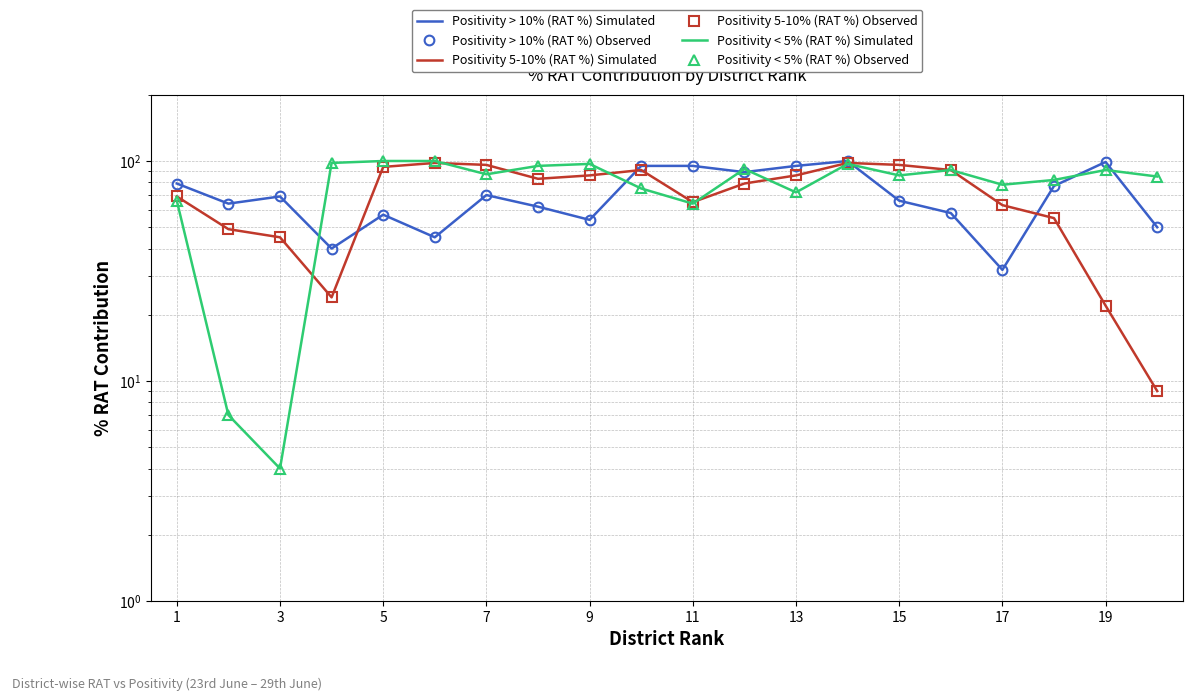

Read the Positivity 5-10% (RAT %) Observed value at 15, to the nearest 10.

90